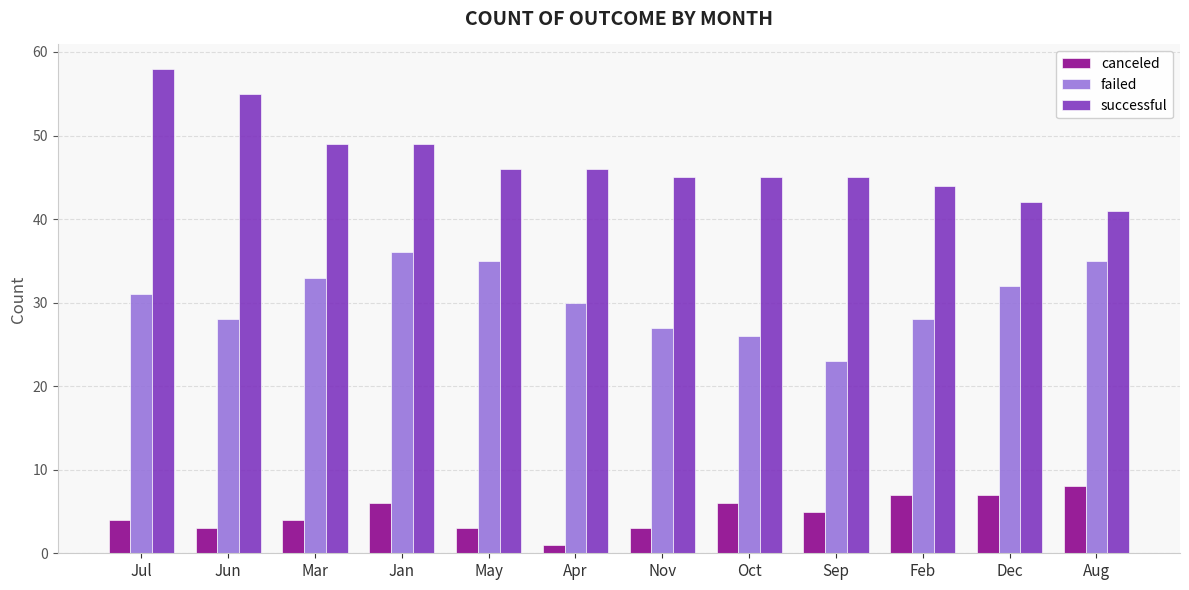

What is the sum of the canceled values at Mar and May?

7